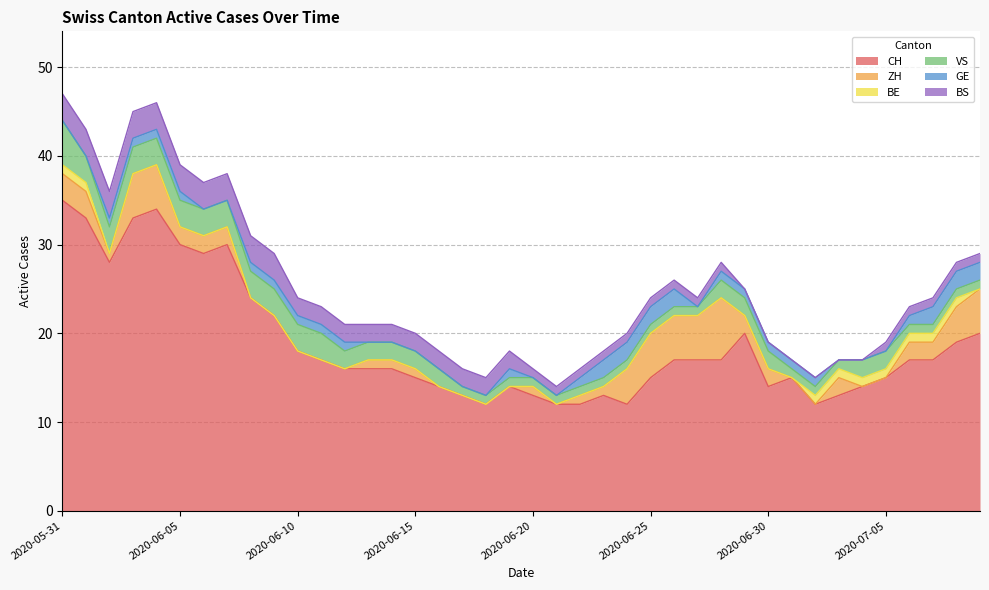

Does the chart display data point markers on the line(s)?

No